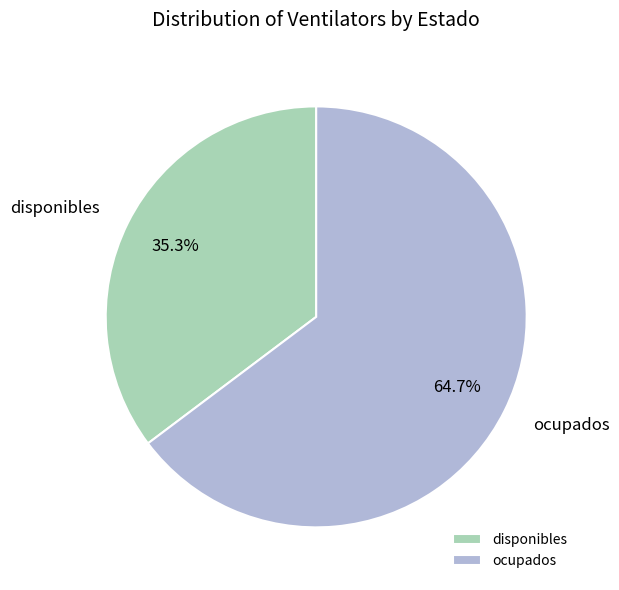

Rank the categories by value from highest to lowest.

ocupados, disponibles